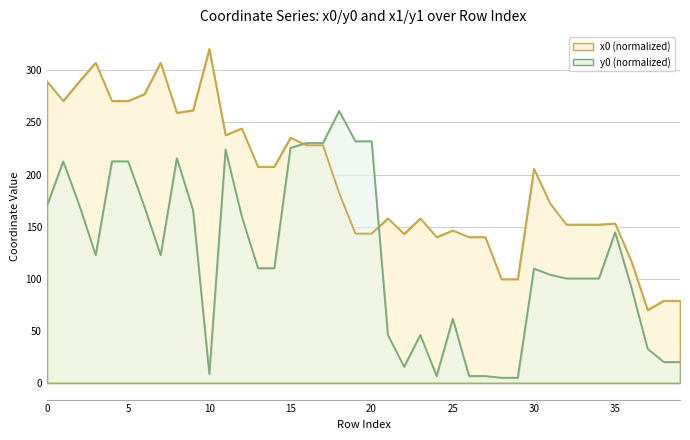

Reading left to right, list all the values displayed in this chart.

x0: 0=289.6	1=270.7	2=289.6	3=307.4	4=270.7	5=270.7	6=277.3	7=307.4	8=259.3	9=261.8	10=320.7	11=238.0	12=244.4	13=207.6	14=207.6	15=235.5	16=228.2	17=228.2	18=182.2	19=143.3	20=143.3	21=158.0	22=143.0	23=158.0	24=140.0	25=146.4	26=140.0	27=140.0	28=99.6	29=99.6	30=205.5	31=172.2	32=152.1	33=152.1	34=152.1	35=153.0	36=116.9	37=70.1	38=78.9	39=78.9
y0: 0=170.2	1=212.7	2=170.2	3=122.8	4=212.7	5=212.7	6=169.2	7=122.8	8=215.8	9=165.7	10=8.5	11=224.1	12=159.8	13=110.1	14=110.1	15=225.7	16=230.4	17=230.4	18=261.1	19=232.0	20=232.0	21=46.1	22=15.5	23=46.1	24=6.6	25=61.6	26=6.6	27=6.6	28=5.0	29=5.0	30=109.8	31=103.9	32=100.3	33=100.3	34=100.3	35=144.6	36=91.8	37=32.8	38=20.1	39=20.1